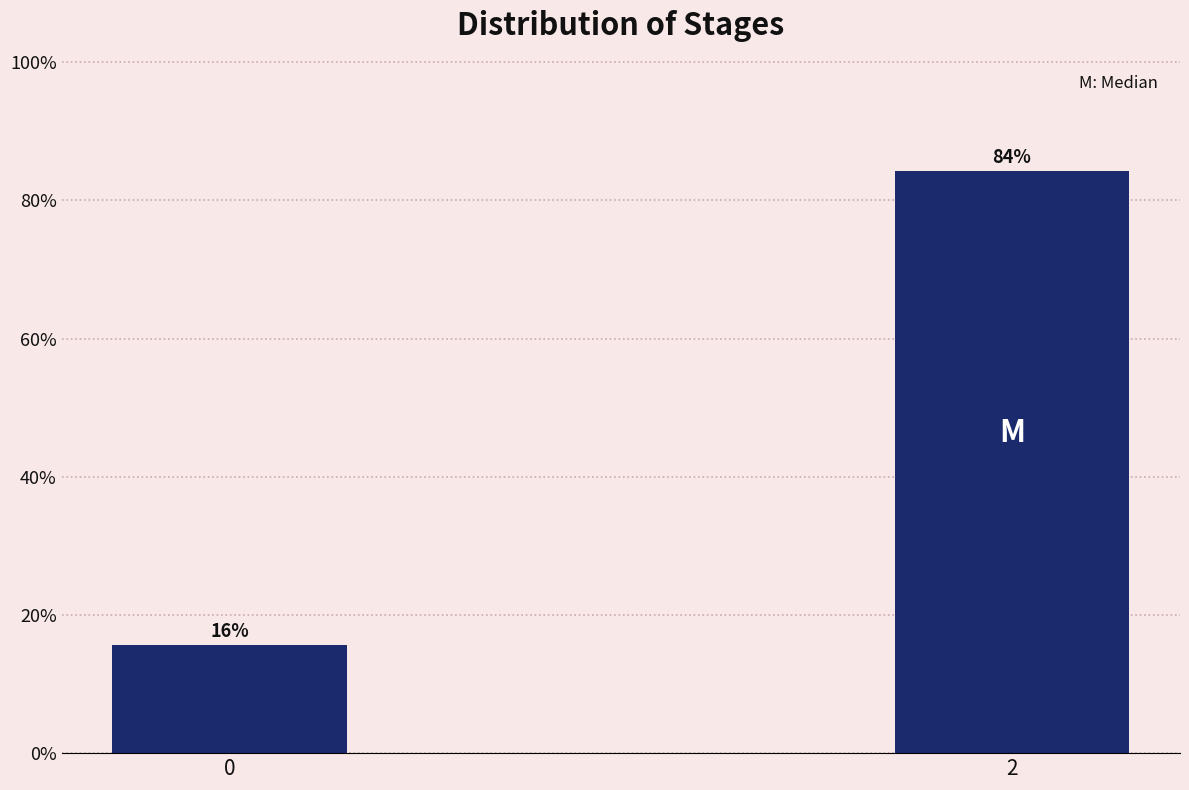

Rank the categories by value from lowest to highest.

0, 2